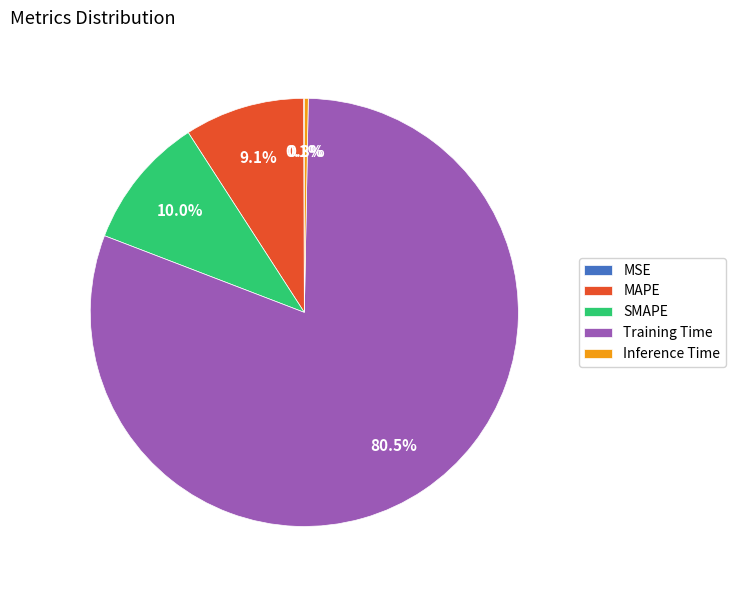

Which category accounts for the majority?

Training Time